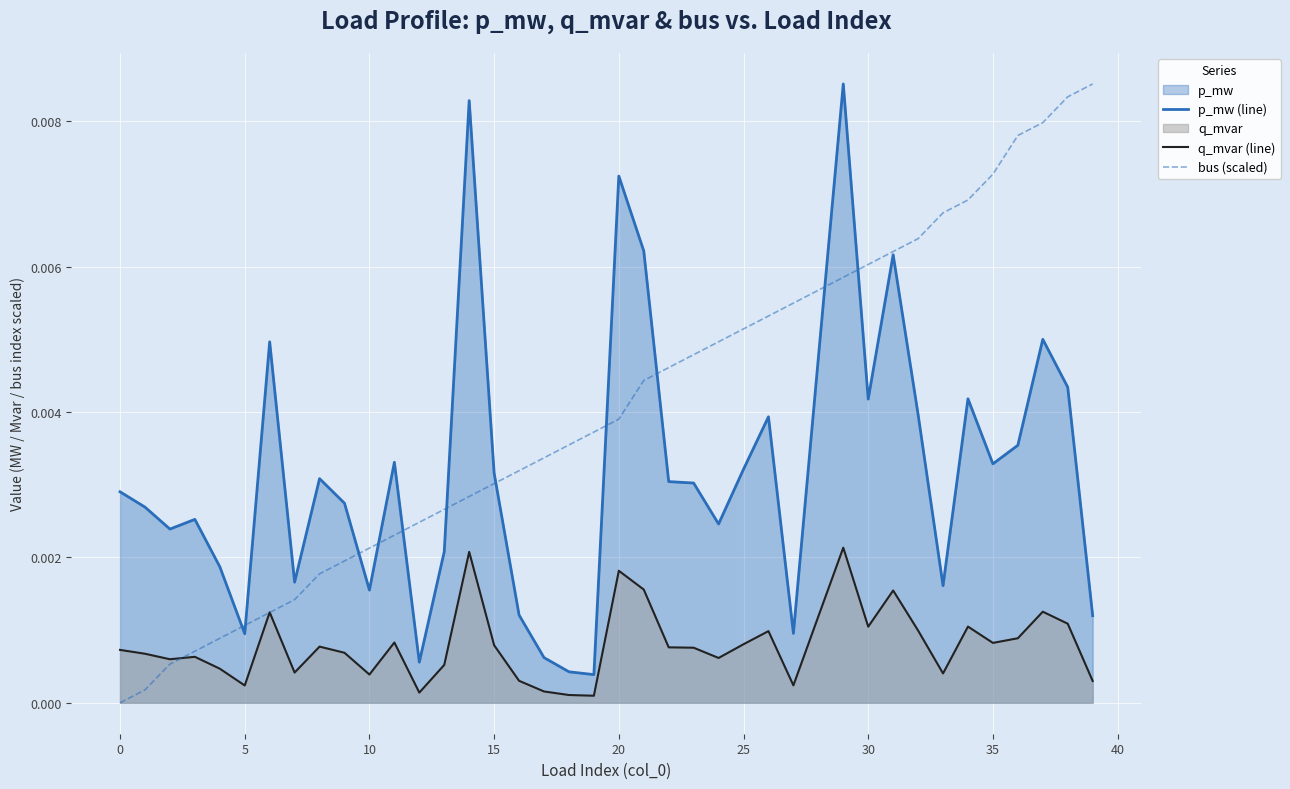

True or false: q_mvar (line) and p_mw (line) cross at least once.

False